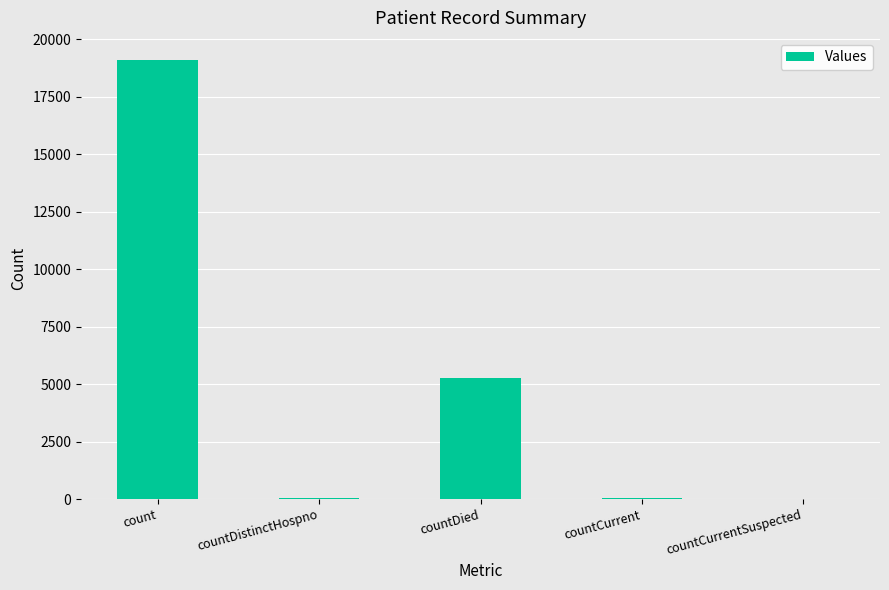

The value at countCurrentSuspected is 0. True or false?

True